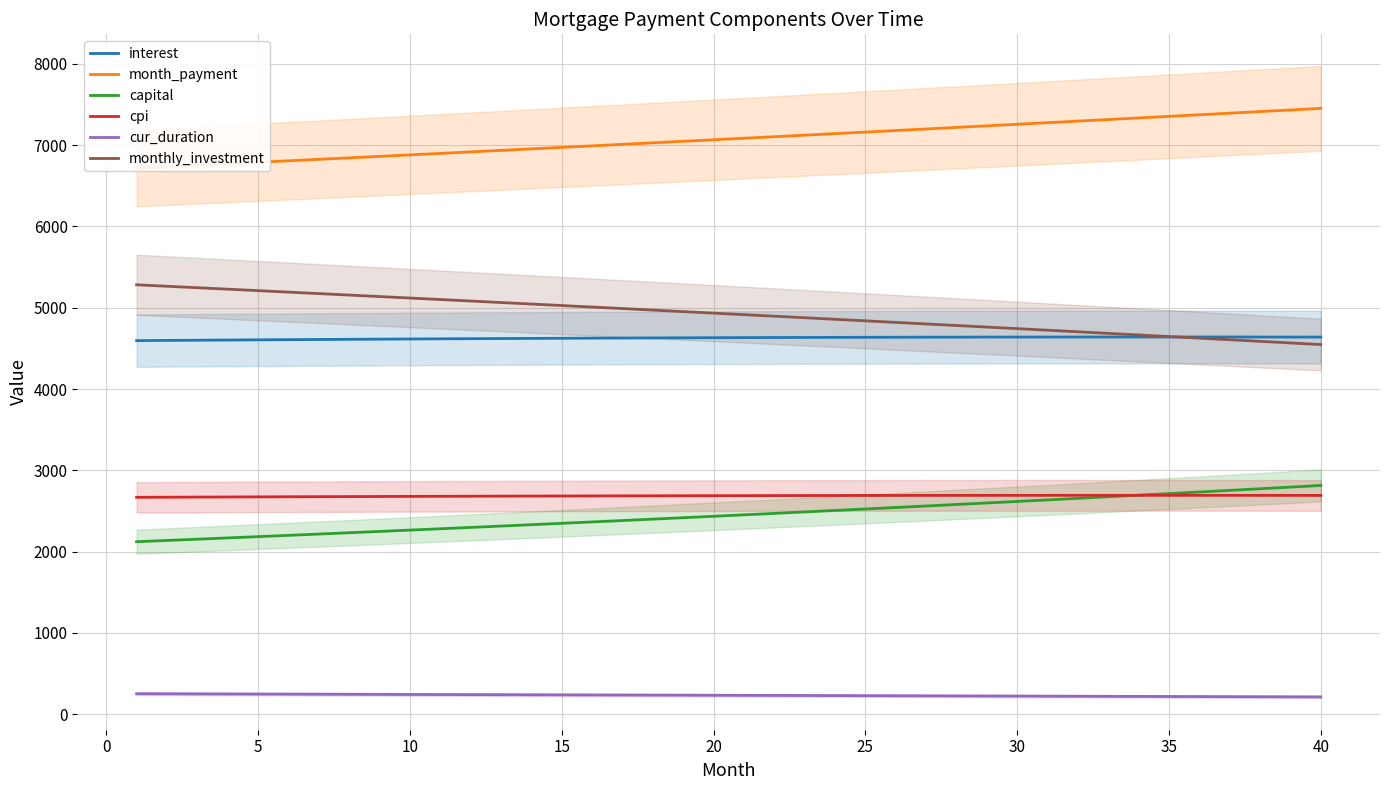

Reading left to right, transcribe all the data shown in this chart.

interest: 4595.6	4598.1	4600.5	4602.9	4605.2	4607.4	4609.6	4611.7	4613.7	4615.7	4617.6	4619.4	4621.2	4622.9	4624.5	4626.0	4627.5	4628.9	4630.2	4631.5	4632.6	4633.7	4634.7	4635.6	4636.5	4637.2	4637.9	4638.5	4639.0	4639.5	4639.8	4640.1	4640.2	4640.3	4640.3	4640.2	4640.0	4639.7	4639.4	4638.9
month_payment: 6717.6	6735.5	6753.4	6771.5	6789.5	6807.6	6825.8	6844.0	6862.2	6880.5	6898.9	6917.3	6935.7	6954.2	6972.8	6991.3	7010.0	7028.7	7047.4	7066.2	7085.1	7104.0	7122.9	7141.9	7160.9	7180.0	7199.2	7218.4	7237.6	7256.9	7276.3	7295.7	7315.1	7334.6	7354.2	7373.8	7393.5	7413.2	7433.0	7452.8
capital: 2122.0	2137.4	2152.9	2168.6	2184.3	2200.2	2216.2	2232.3	2248.5	2264.8	2281.3	2297.8	2314.5	2331.3	2348.2	2365.3	2382.5	2399.8	2417.2	2434.8	2452.4	2470.3	2488.2	2506.3	2524.5	2542.8	2561.3	2579.9	2598.6	2617.5	2636.5	2655.6	2674.9	2694.3	2713.9	2733.6	2753.5	2773.5	2793.6	2813.9
cpi: 2668.1	2669.5	2670.9	2672.3	2673.6	2674.8	2676.0	2677.2	2678.4	2679.5	2680.5	2681.5	2682.5	2683.5	2684.4	2685.2	2686.0	2686.8	2687.5	2688.2	2688.8	2689.4	2689.9	2690.4	2690.9	2691.2	2691.6	2691.9	2692.1	2692.3	2692.5	2692.6	2692.6	2692.6	2692.6	2692.5	2692.3	2692.1	2691.8	2691.5
cur_duration: 252.0	251.0	250.0	249.0	248.0	247.0	246.0	245.0	244.0	243.0	242.0	241.0	240.0	239.0	238.0	237.0	236.0	235.0	234.0	233.0	232.0	231.0	230.0	229.0	228.0	227.0	226.0	225.0	224.0	223.0	222.0	221.0	220.0	219.0	218.0	217.0	216.0	215.0	214.0	213.0
monthly_investment: 5282.4	5264.5	5246.6	5228.5	5210.5	5192.4	5174.2	5156.0	5137.8	5119.5	5101.1	5082.7	5064.3	5045.8	5027.2	5008.7	4990.0	4971.3	4952.6	4933.8	4914.9	4896.0	4877.1	4858.1	4839.1	4820.0	4800.8	4781.6	4762.4	4743.1	4723.7	4704.3	4684.9	4665.4	4645.8	4626.2	4606.5	4586.8	4567.0	4547.2